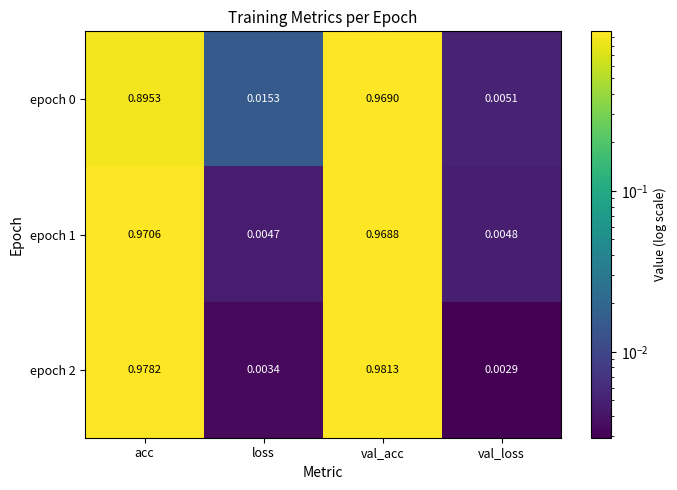

At which label is epoch 1 closest to 0?

loss